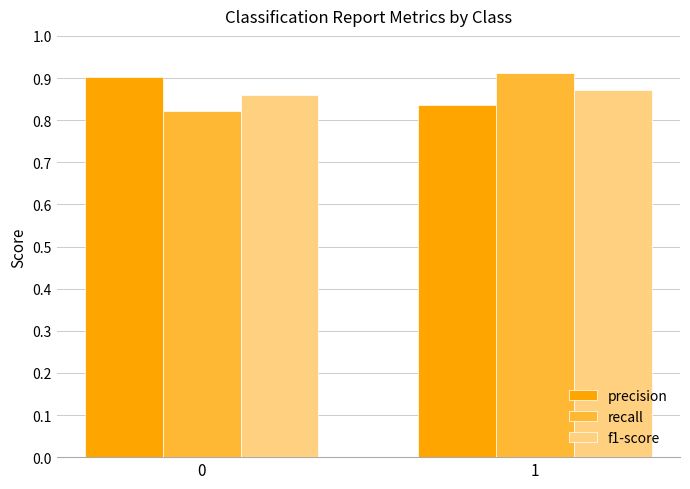

The recall series shows 1.5 at 1. True or false?

False